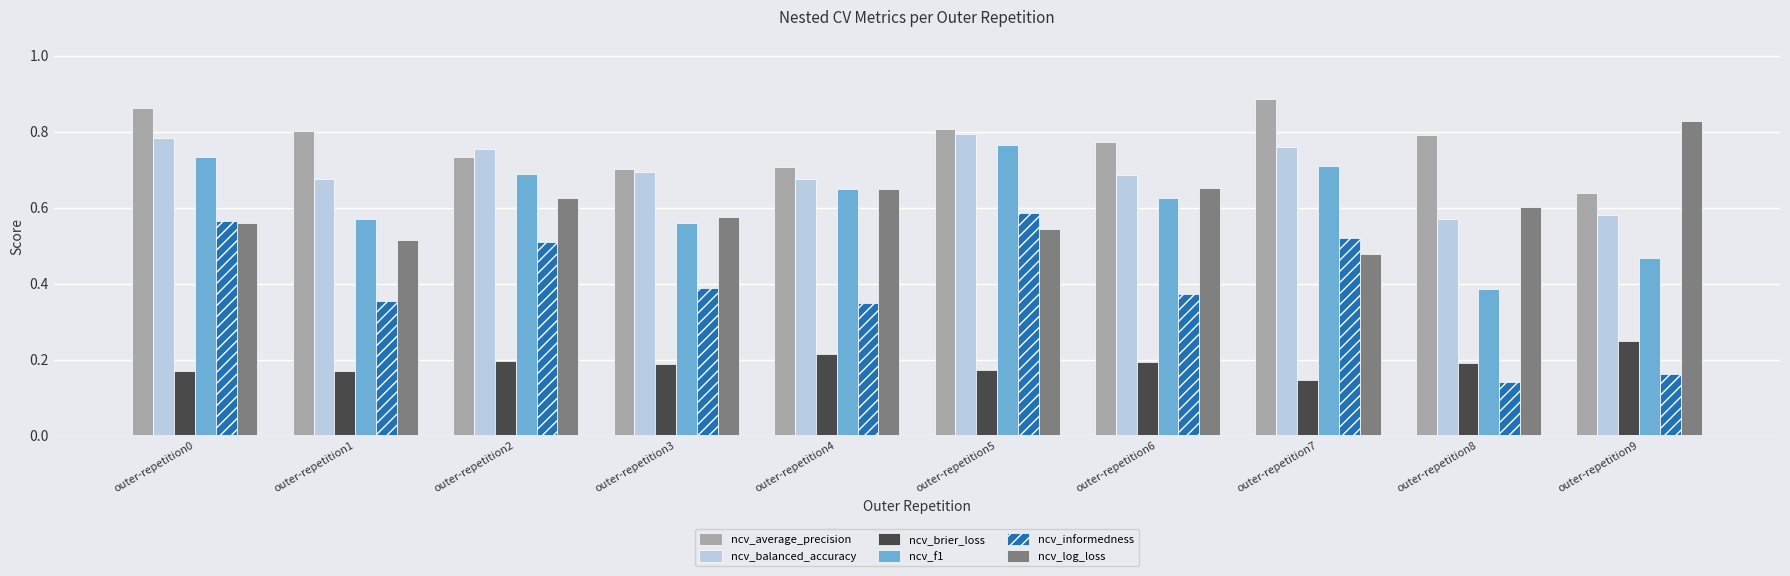

Which series has the largest range (max minus min)?

ncv_informedness